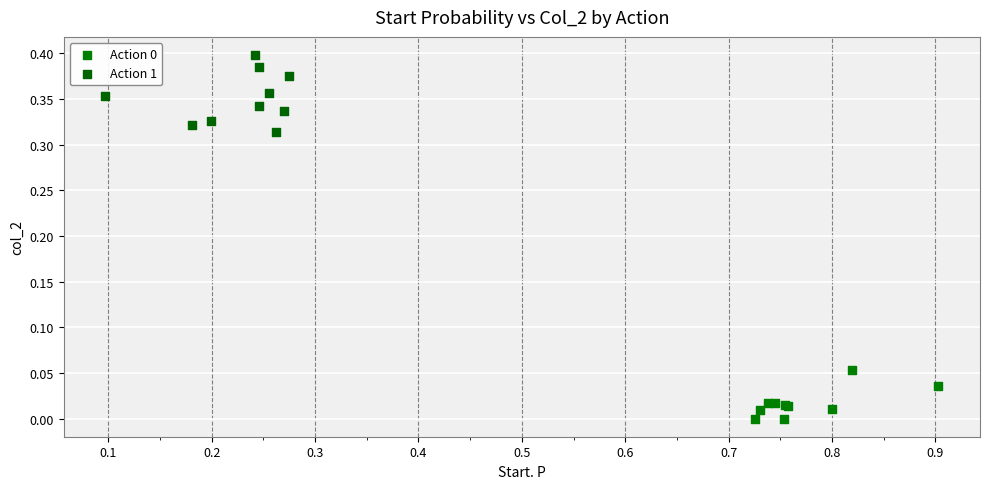

Which series has the widest spread of Y values?

Action 1